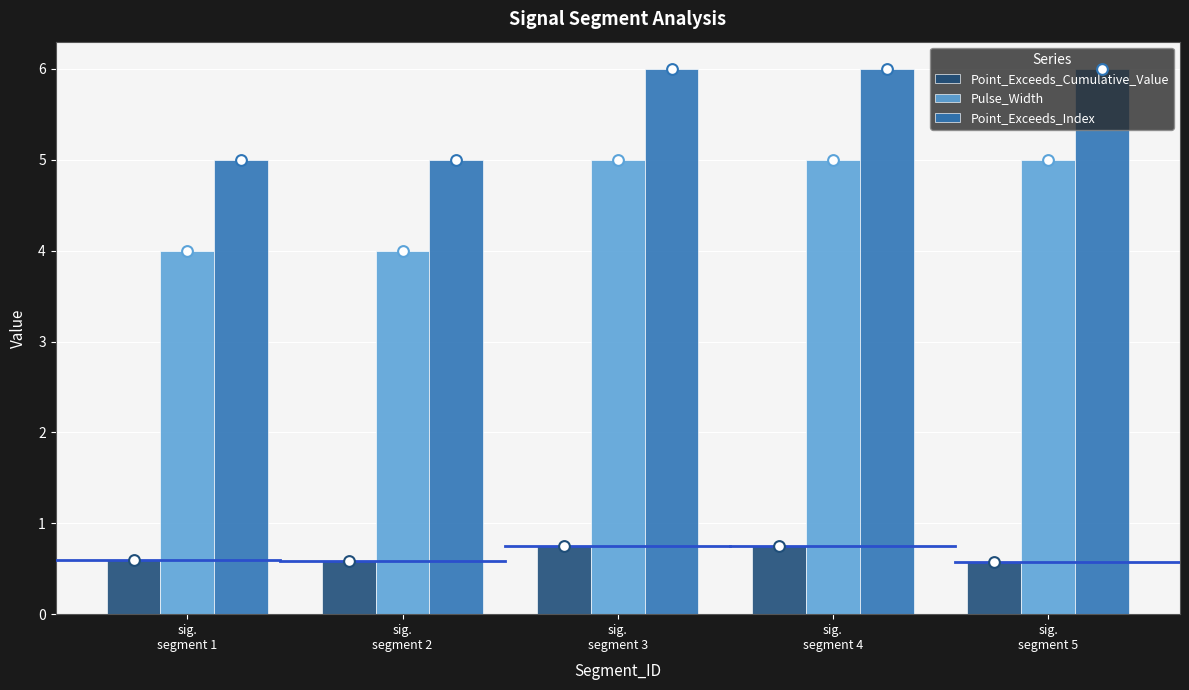

Which series has the largest total across all categories?

Point_Exceeds_Index